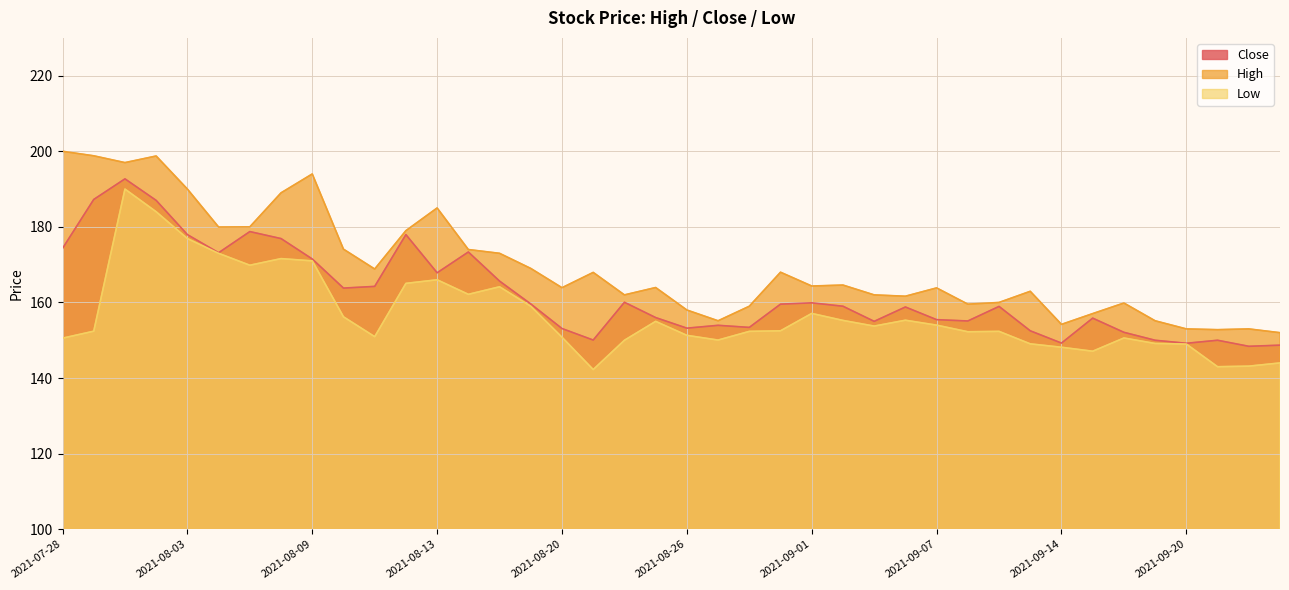

True or false: Close and Low intersect in this chart.

False